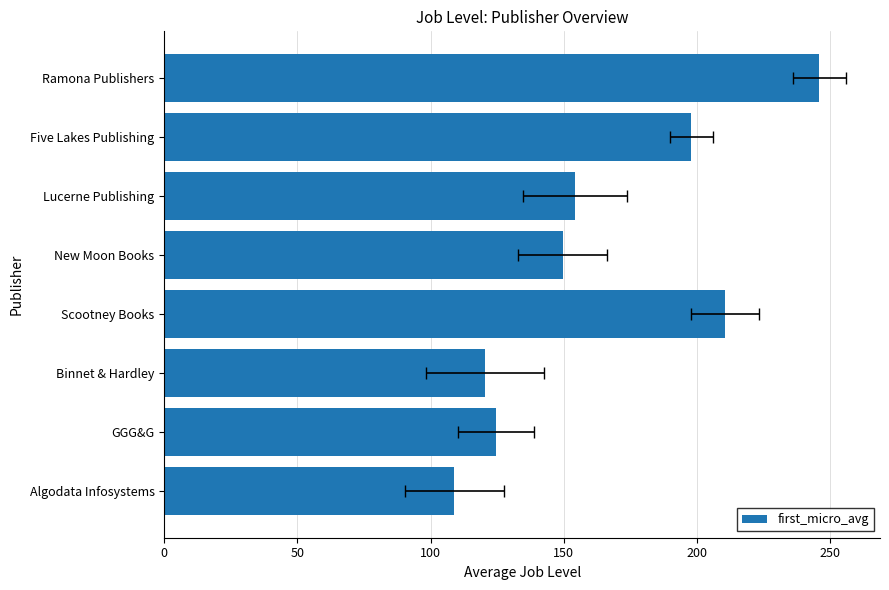

What is the change in value from Binnet & Hardley to Five Lakes Publishing?

+77.6